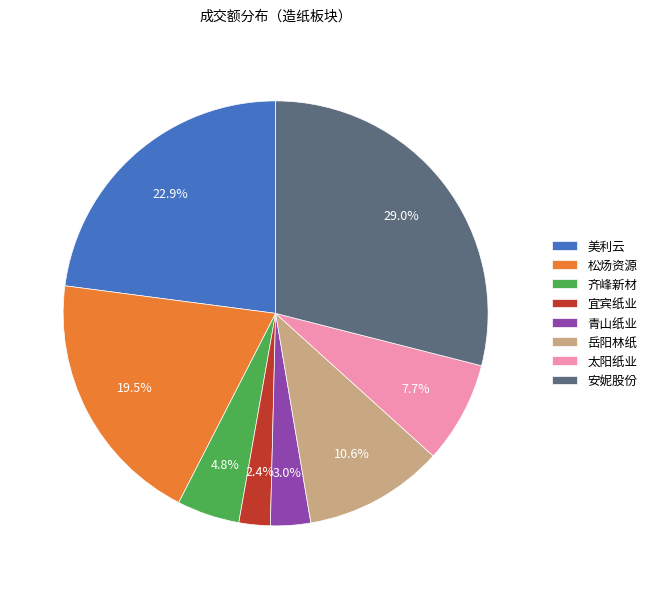

Combined, do 岳阳林纸 and 太阳纸业 account for over 50%?

No